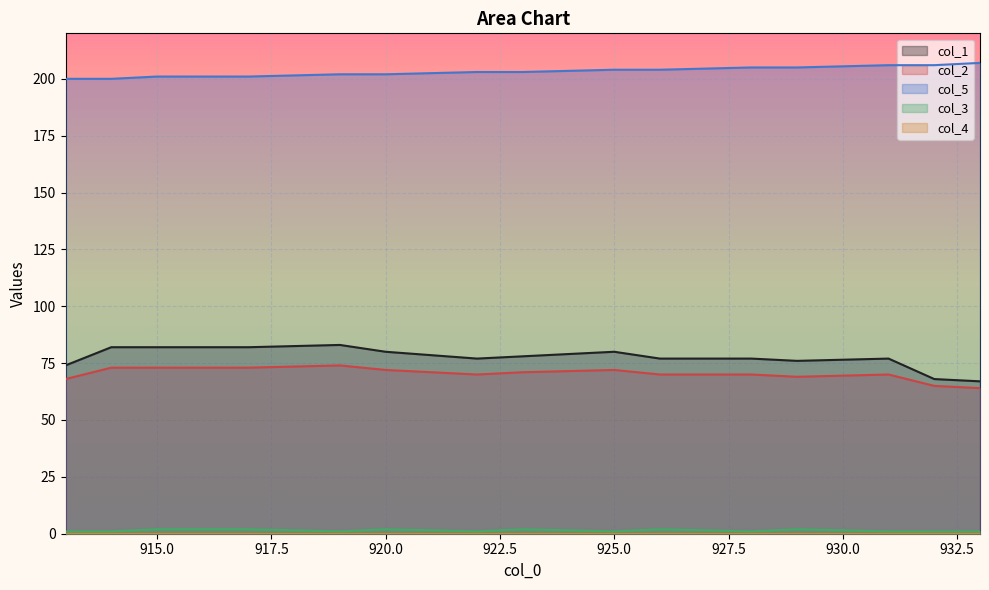

The col_3 series shows 1 at 933.0. True or false?

False